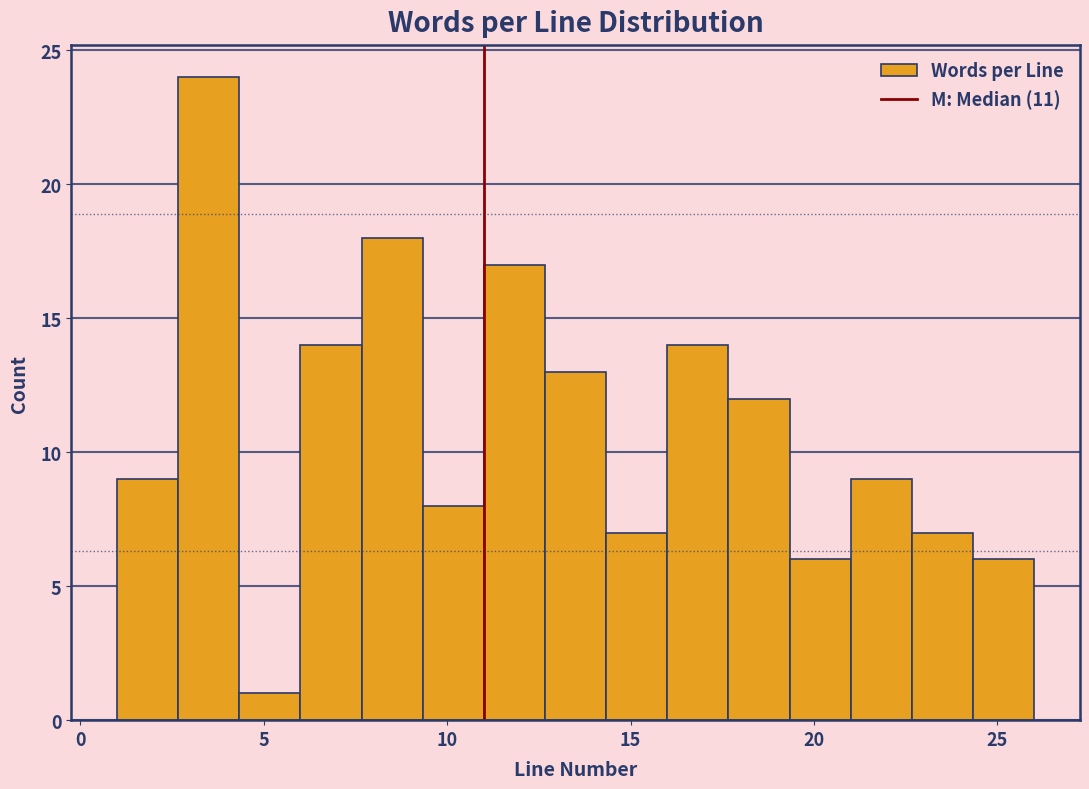

Around what value on the x-axis is the tallest bar? Give the approximate position of its centre, as read against the axis.

3.5